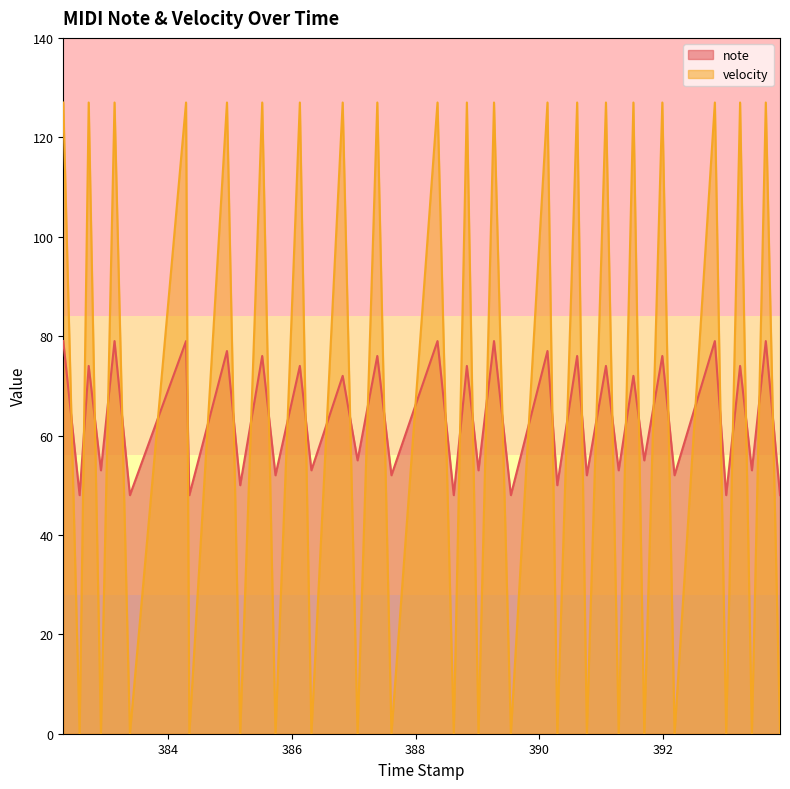

Which series has the widest spread of values?

velocity